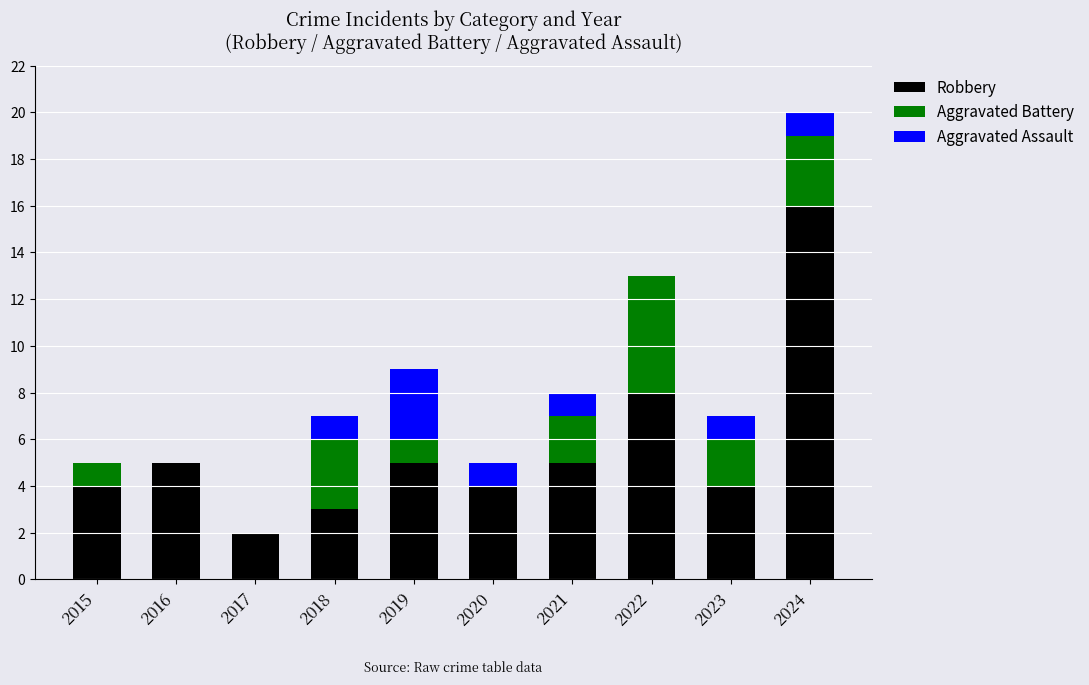

Are the bars horizontal?

No